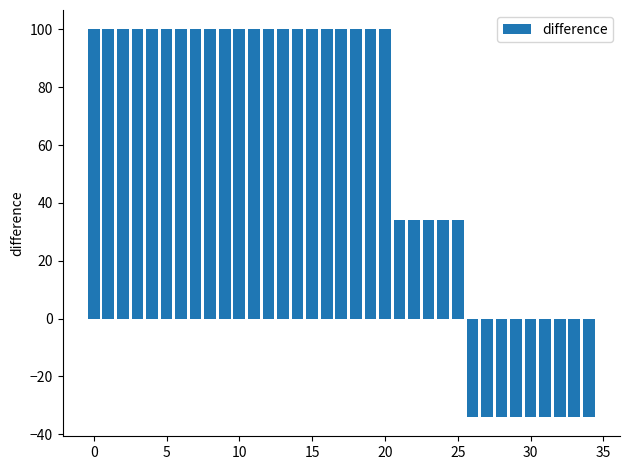

How many values are below 100?

14